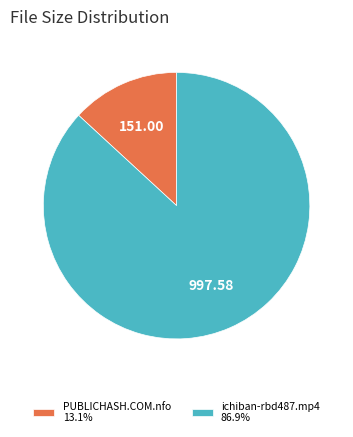

Count the number of slices in the pie.

2